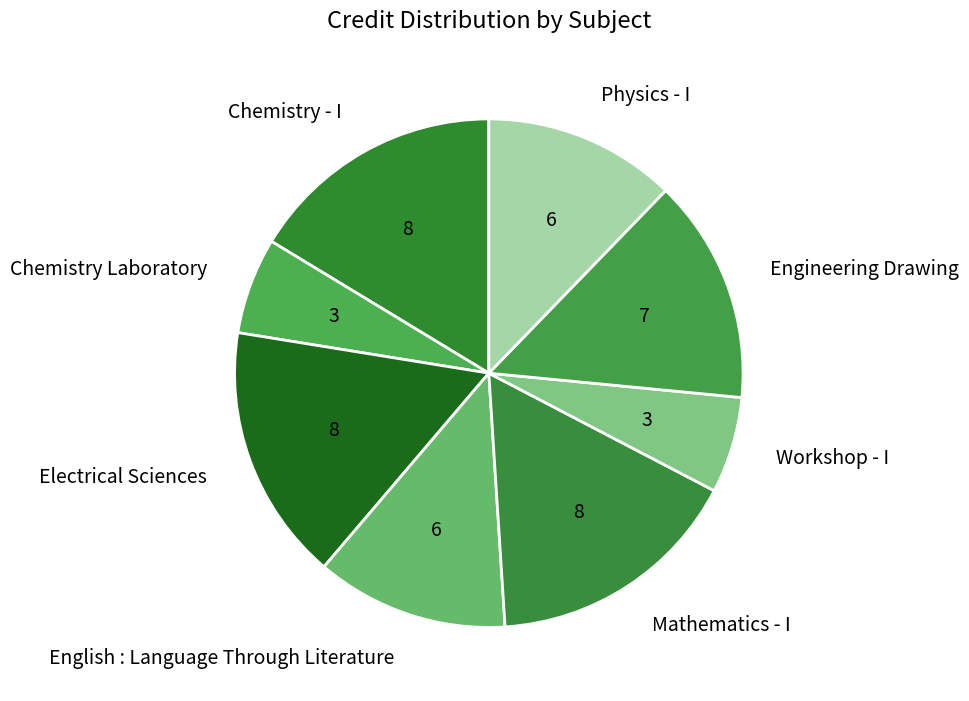

How many segments does this pie chart have?

8